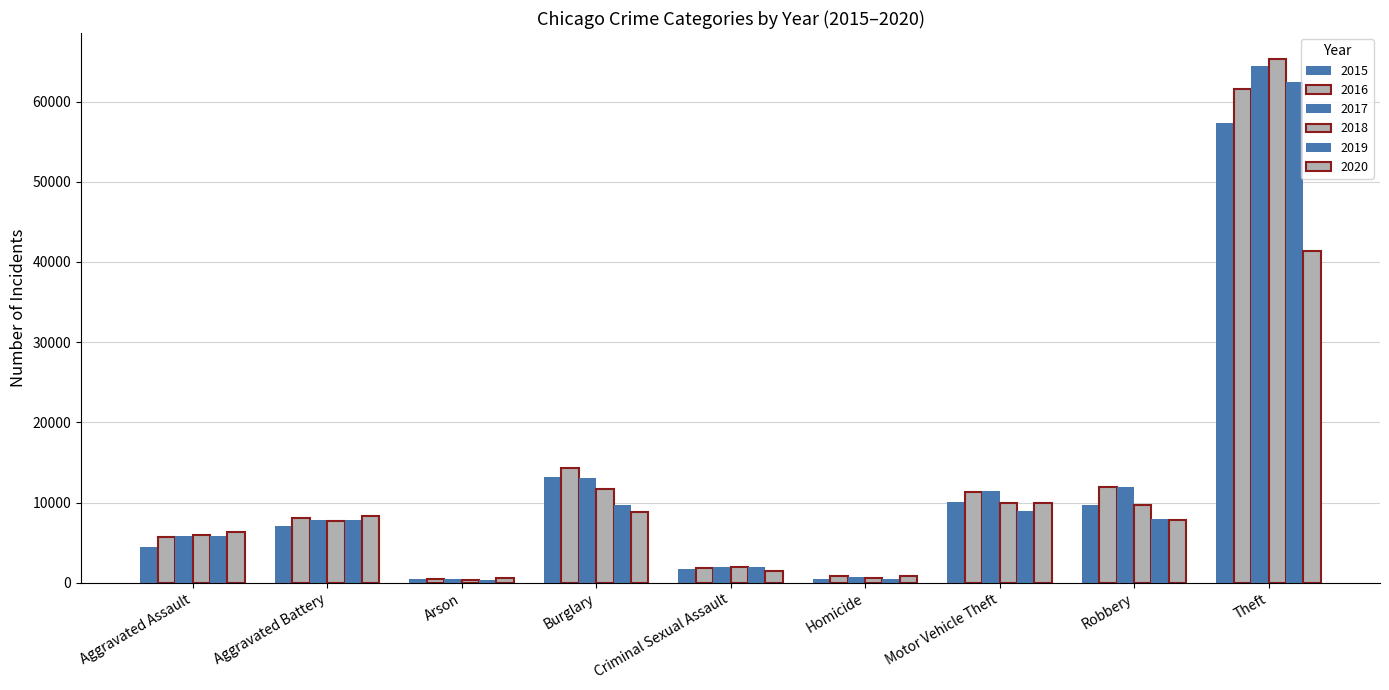

What is the sum of all 2017 values?

117361